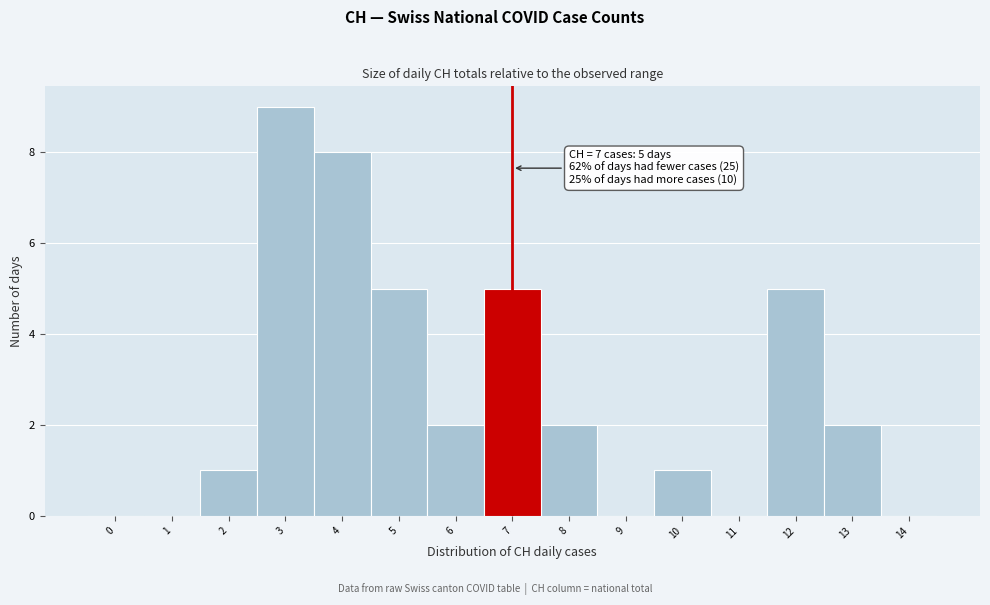

Reading left to right, what are all the values shown in this chart?

0=0	1=0	2=1	3=9	4=8	5=5	6=2	7=5	8=2	9=0	10=1	11=0	12=5	13=2	14=0